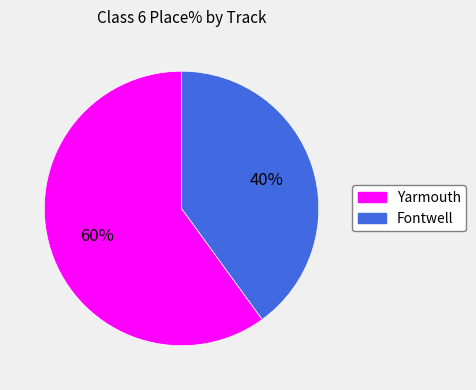

To the nearest percent, what is the difference between the Fontwell and Yarmouth slice percentages?

20%